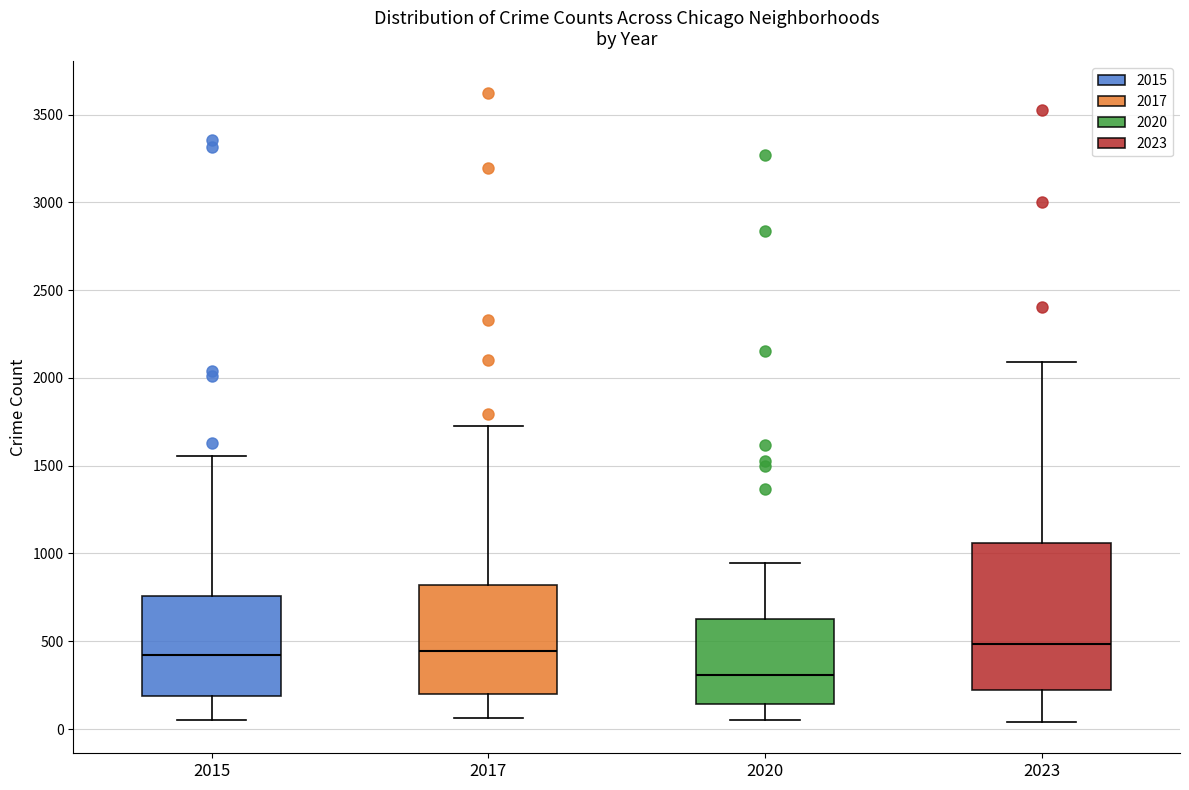

Where is the upper edge of the box at x = 2020 on the y-axis? The values are not printed on the chart, so give them approximately, as read against the axis.

650